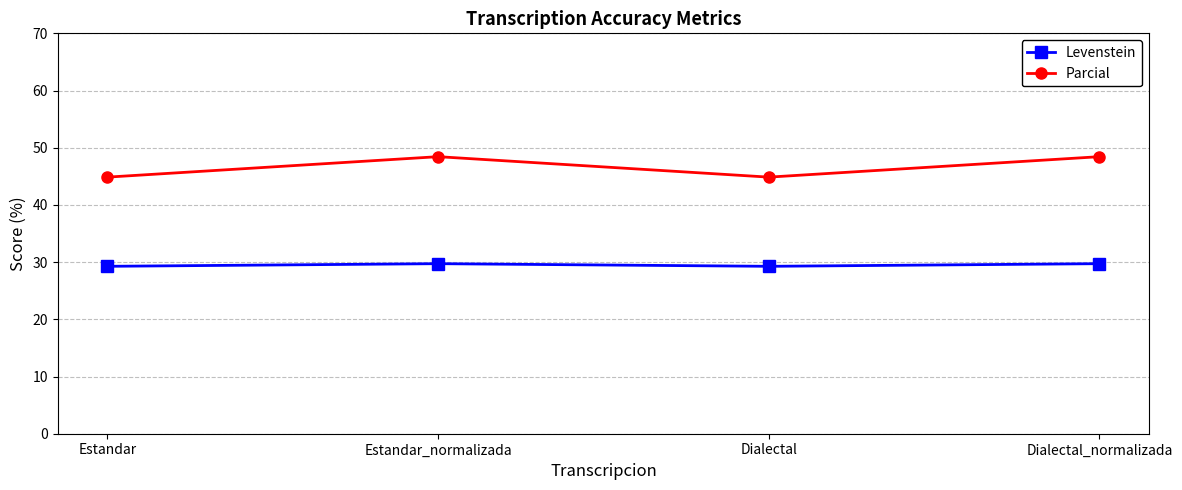

What is the difference between the highest and lowest values at Dialectal?

15.6